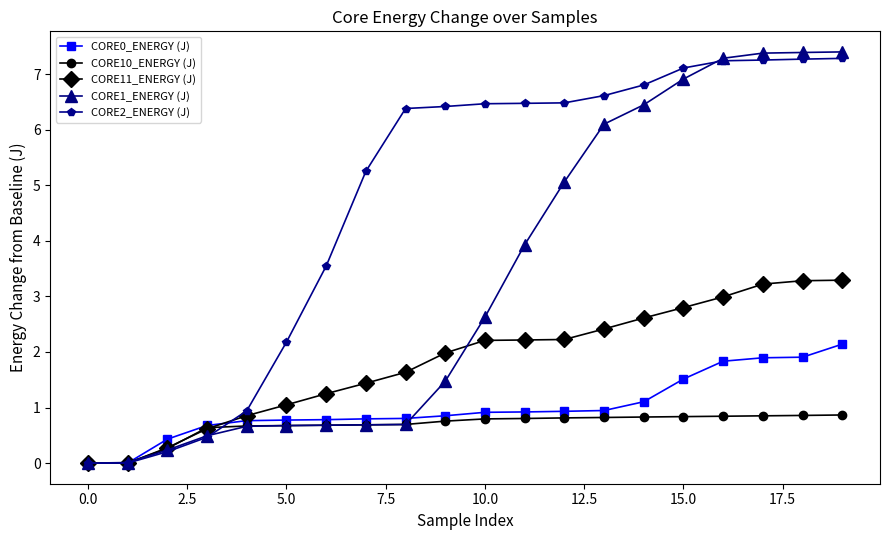

After their last crossing, which series has the higher values: CORE2_ENERGY (J) or CORE11_ENERGY (J)?

CORE2_ENERGY (J)